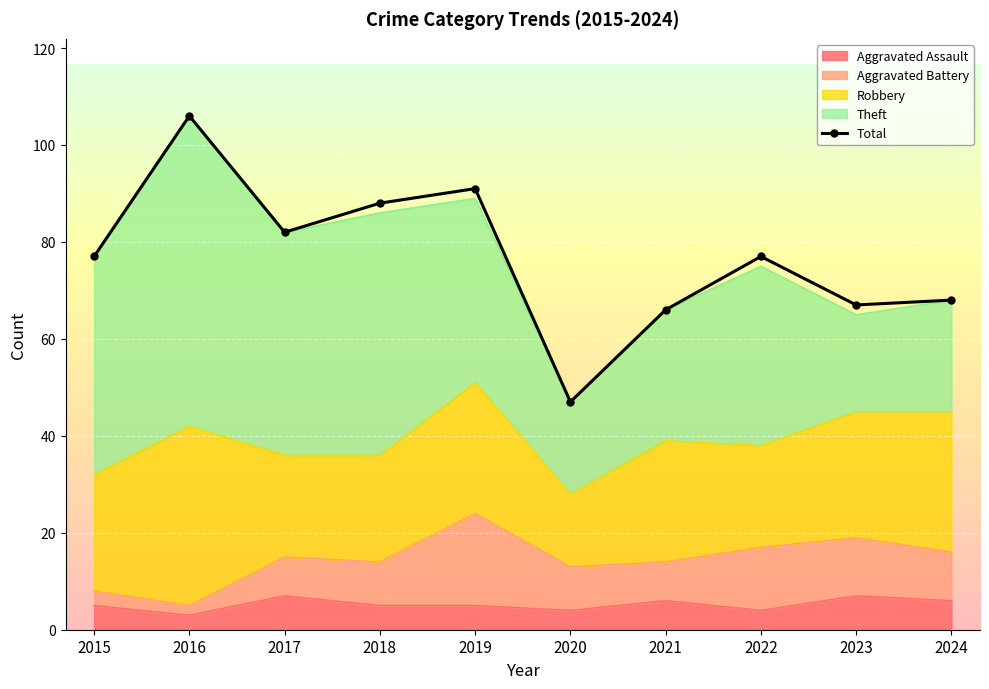

How many data points are above 77?

4